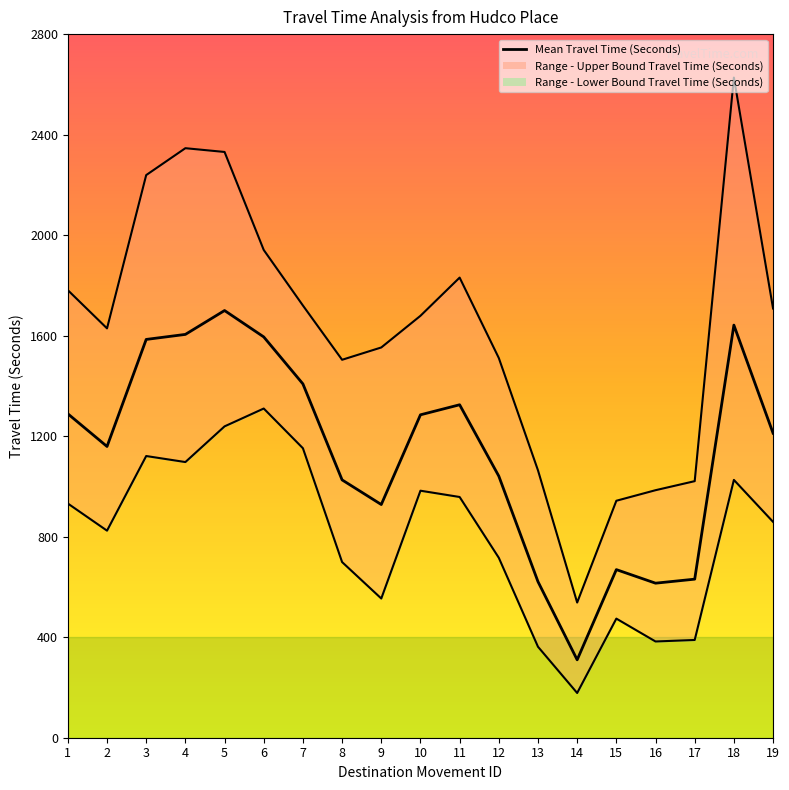

Where is the first local minimum for Range - Upper Bound Travel Time (Seconds)?

2